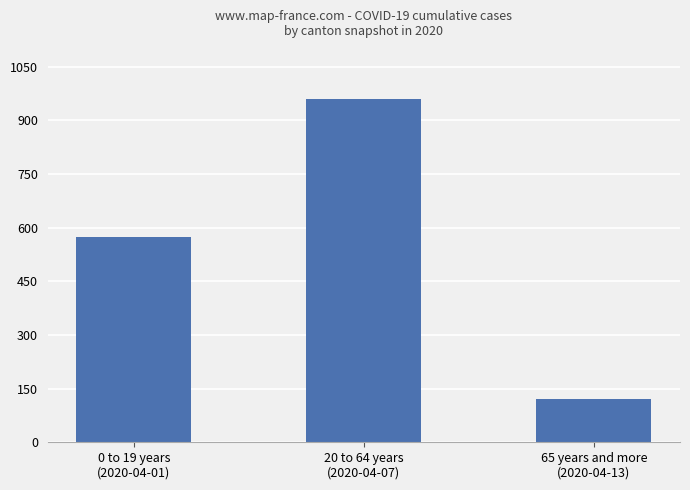

What is the label of the 1st bar from the right?

65 years and more
(2020-04-13)